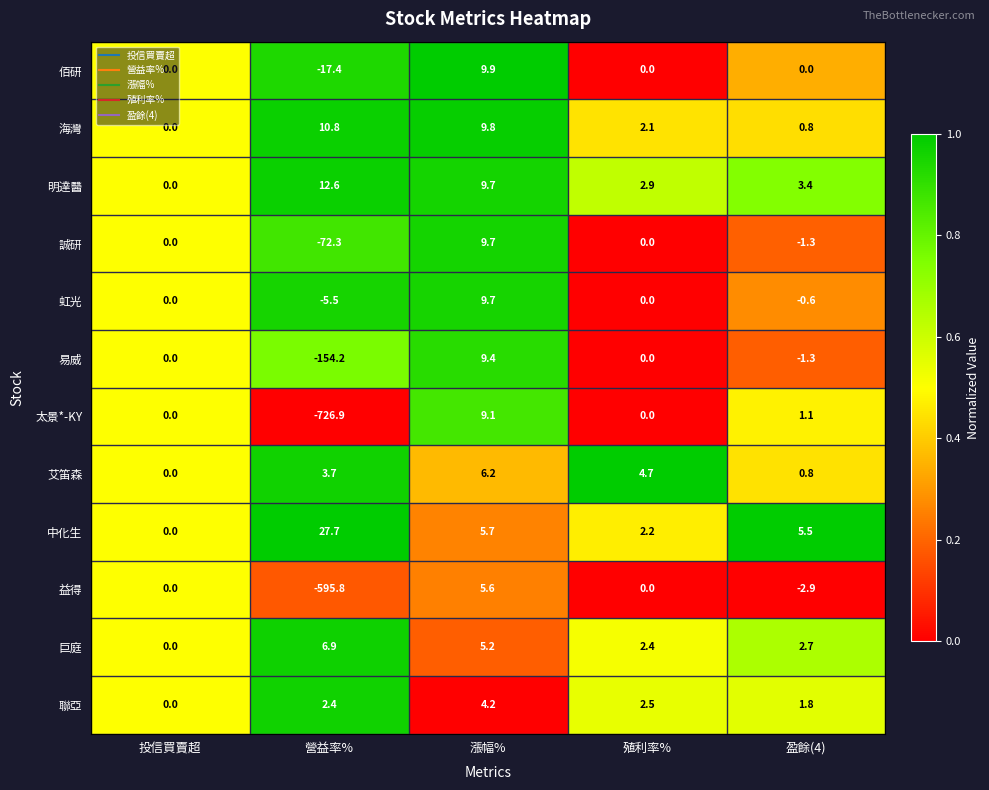

The value of 誠研 at 殖利率% is 32.0. True or false?

False